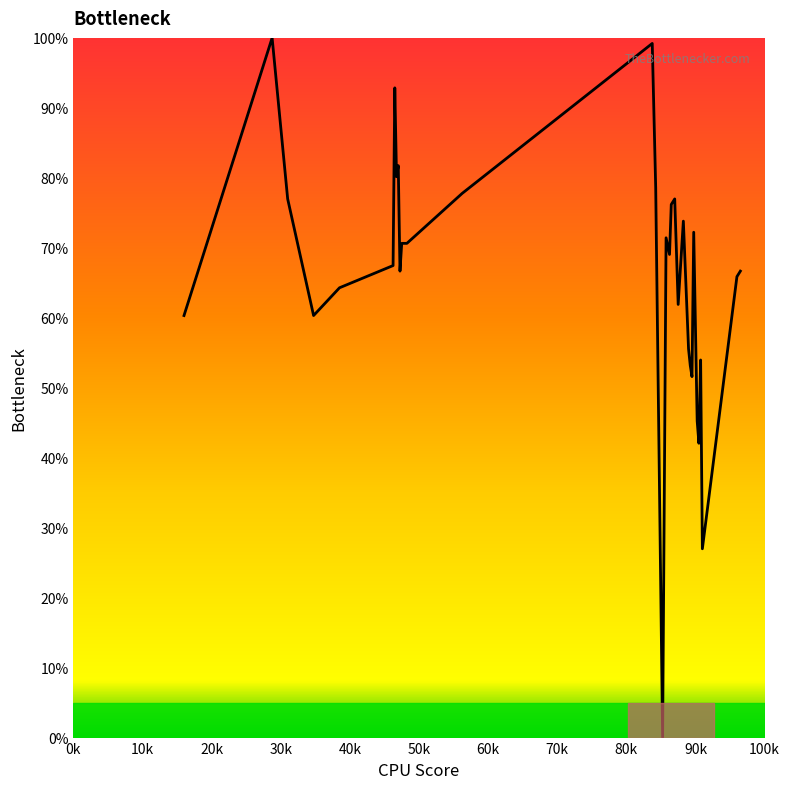

What is the difference between the maximum and minimum values?

100.0